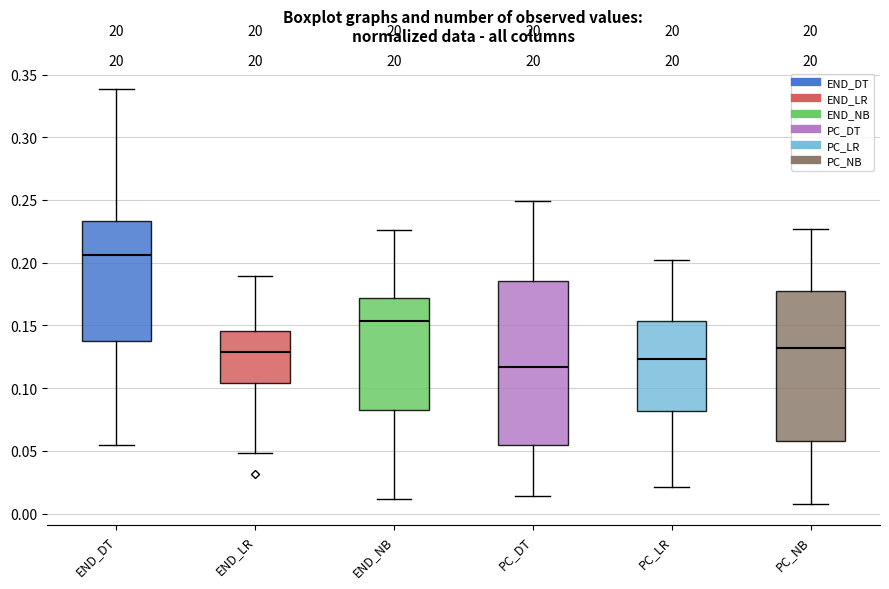

Reading left to right, read every box against the y-axis: the position of its median line, the range the box covers, and the ends of its whiskers. The values are not printed on the chart, so give them approximately, as read against the axis.

END_DT: median 0.205, box 0.135 to 0.235, whiskers 0.055 to 0.340
END_LR: median 0.130, box 0.105 to 0.145, whiskers 0.050 to 0.190
END_NB: median 0.155, box 0.085 to 0.170, whiskers 0.010 to 0.225
PC_DT: median 0.115, box 0.055 to 0.185, whiskers 0.015 to 0.250
PC_LR: median 0.125, box 0.080 to 0.155, whiskers 0.020 to 0.205
PC_NB: median 0.130, box 0.060 to 0.175, whiskers 0.005 to 0.225